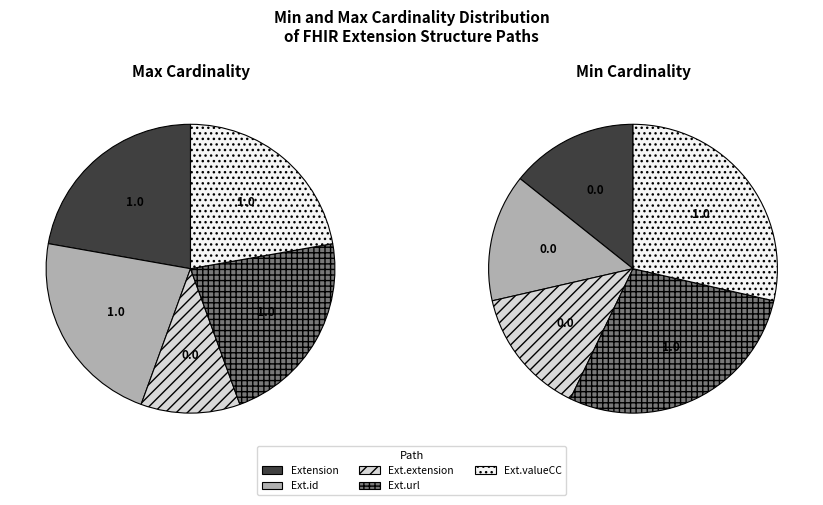

Is it true that 3 is 25% of the pie?

True